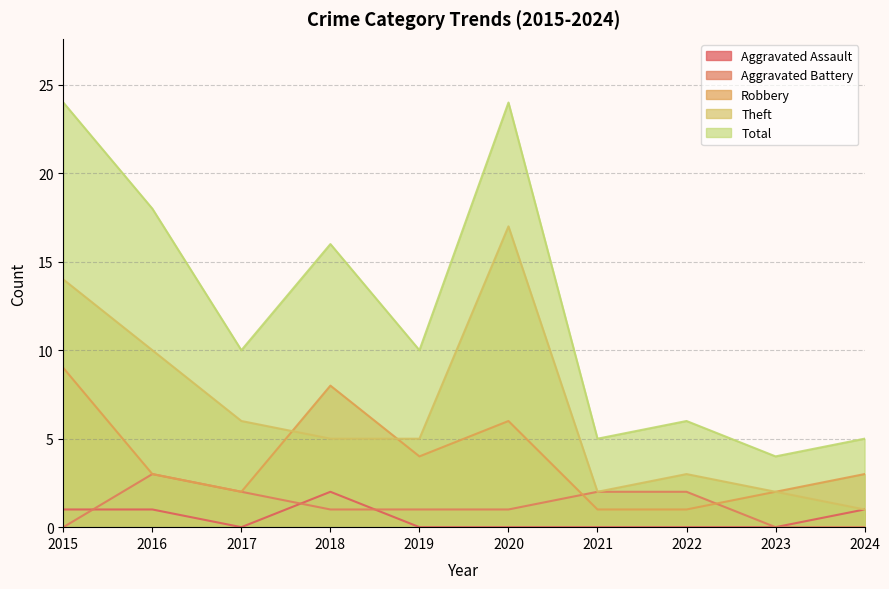

Which has a higher value, 2016 or 2019?

2016